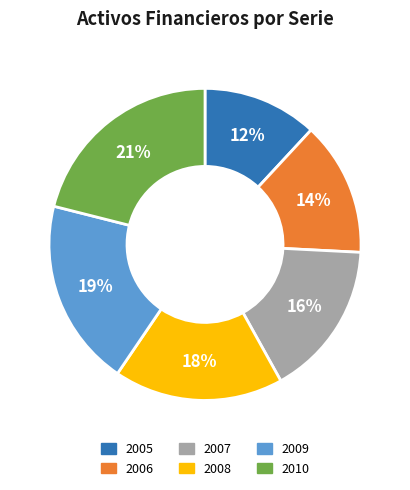

What is the largest slice in the pie chart?

2010